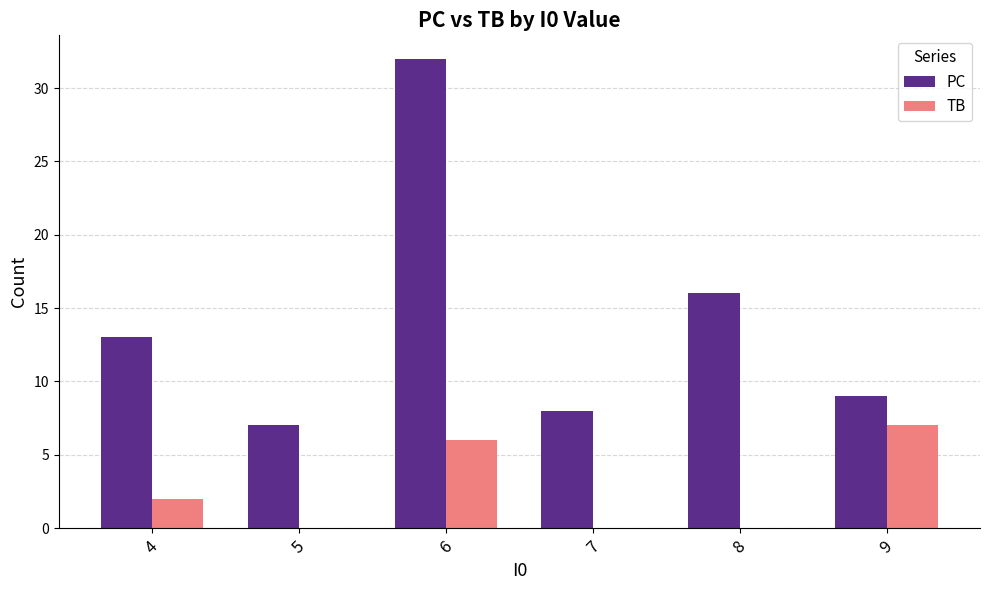

Which series changed the most between 5 and 8?

PC